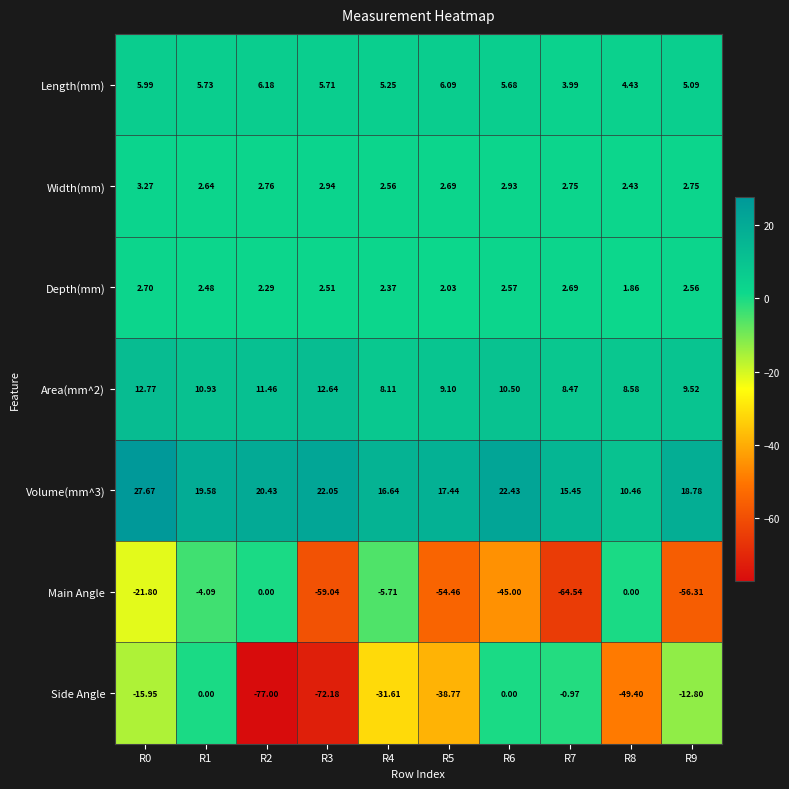

Rank the series at R1 from highest to lowest value.

Volume(mm^3), Area(mm^2), Length(mm), Width(mm), Depth(mm), Side Angle, Main Angle